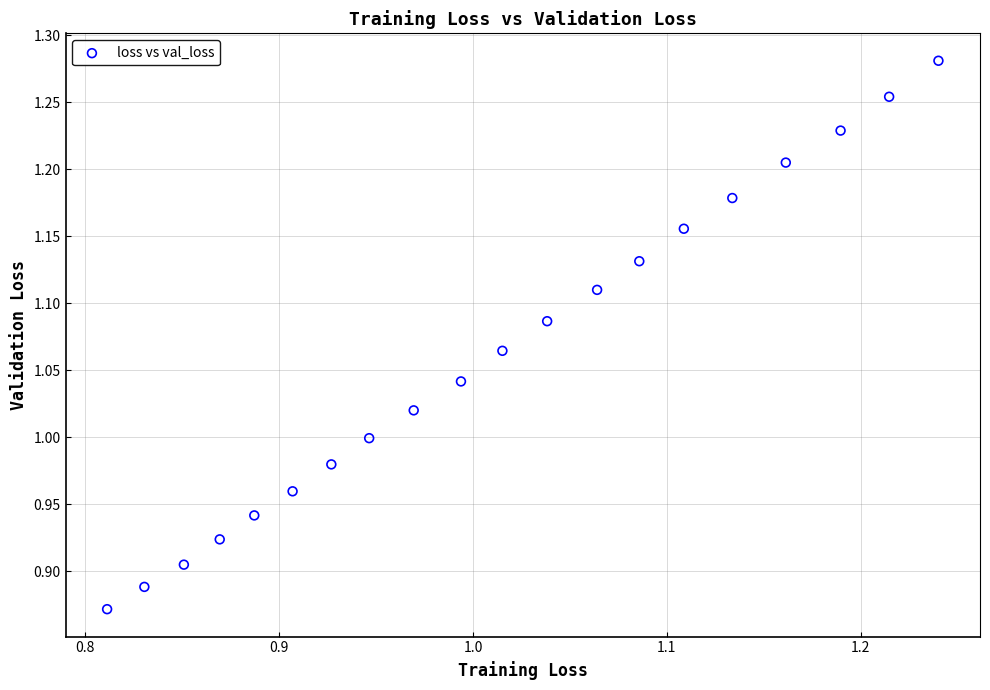

What is the range of Y values (max minus min)?

0.4